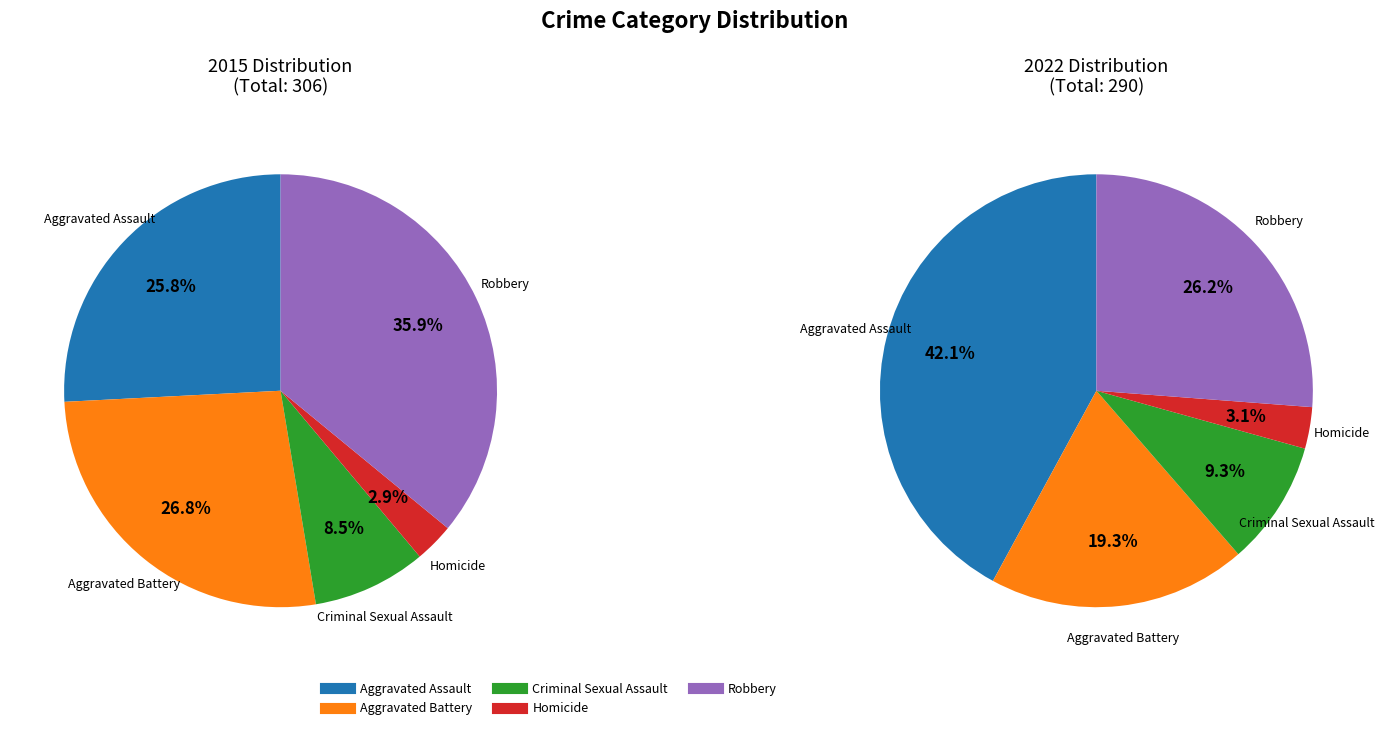

Rank the categories by 2015 value from highest to lowest.

Robbery, Aggravated Battery, Aggravated Assault, Criminal Sexual Assault, Homicide